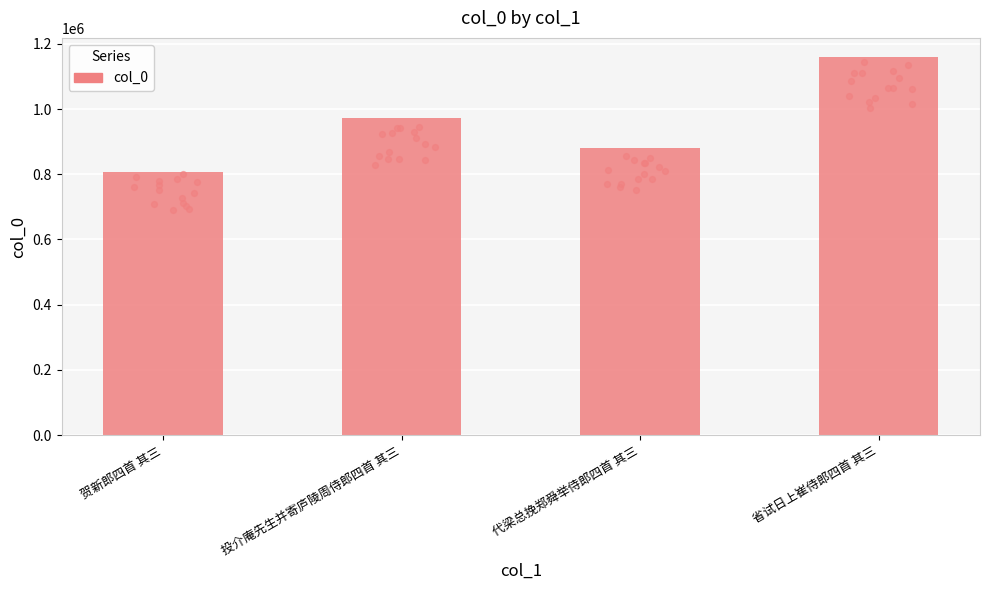

What is the ratio of the value at 代梁总挽郑舜举侍郎四首 其三 to the value at 贺新郎四首 其三?

1.1